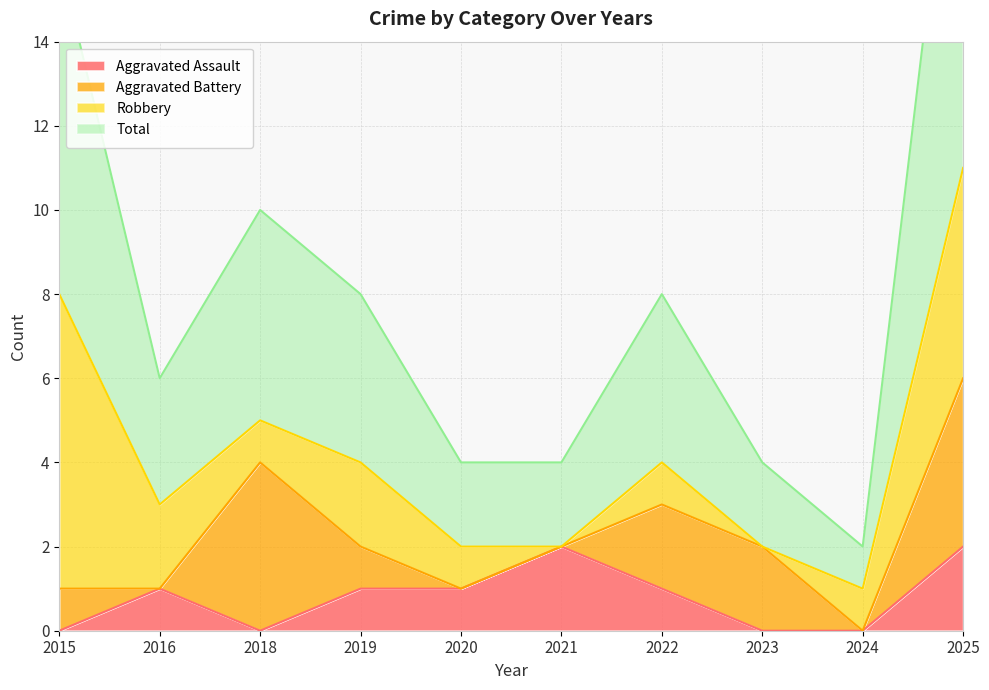

Is it true that Aggravated Assault equals 0 at 2024?

True